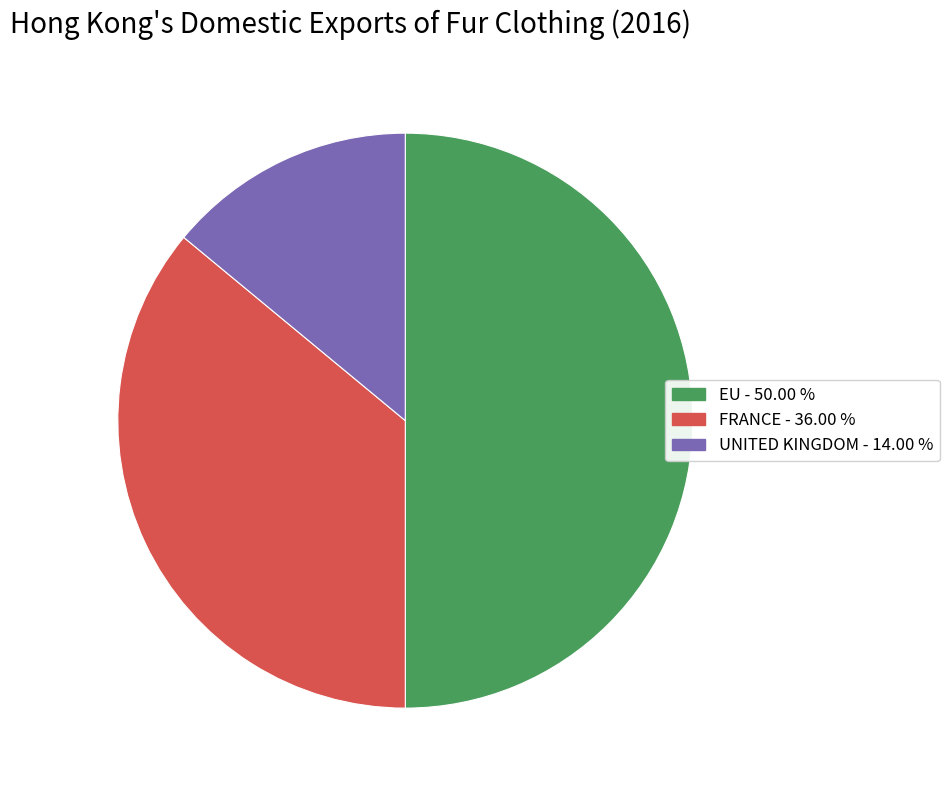

Does any single category account for the majority?

No